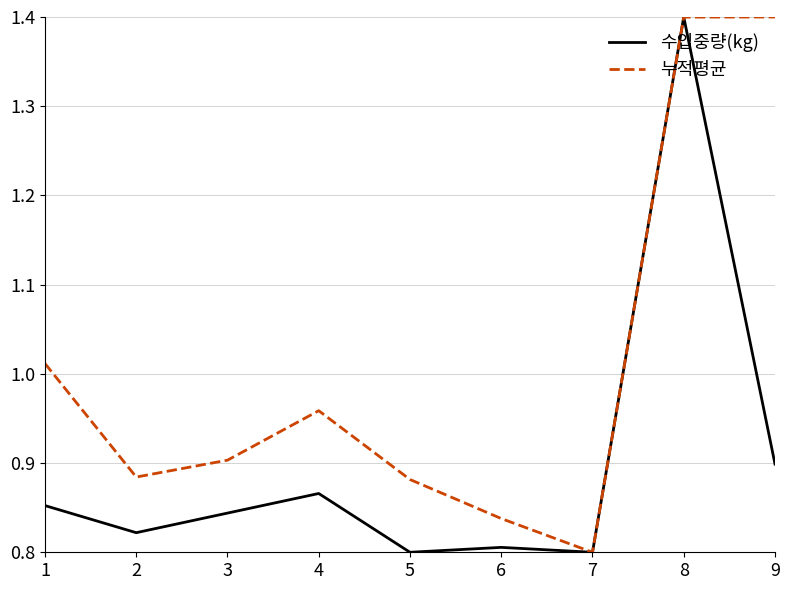

At which label is 수입중량(kg) closest to 1?

9